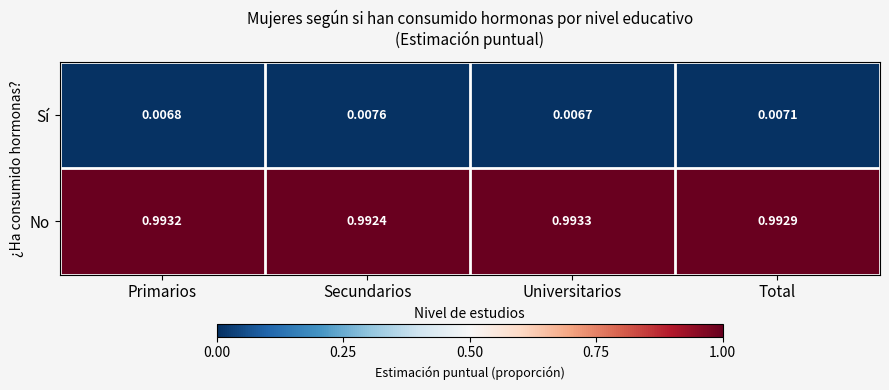

Is the value of No at Total greater than the value of Sí at Primarios?

Yes